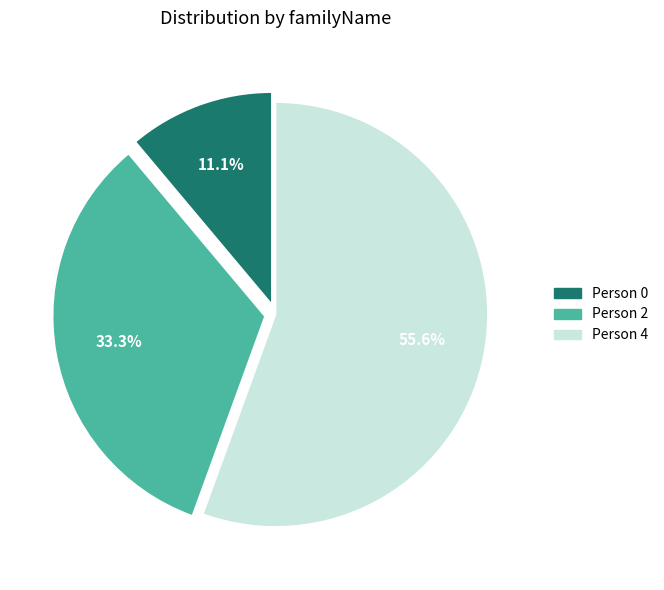

Count the number of slices in the pie.

3